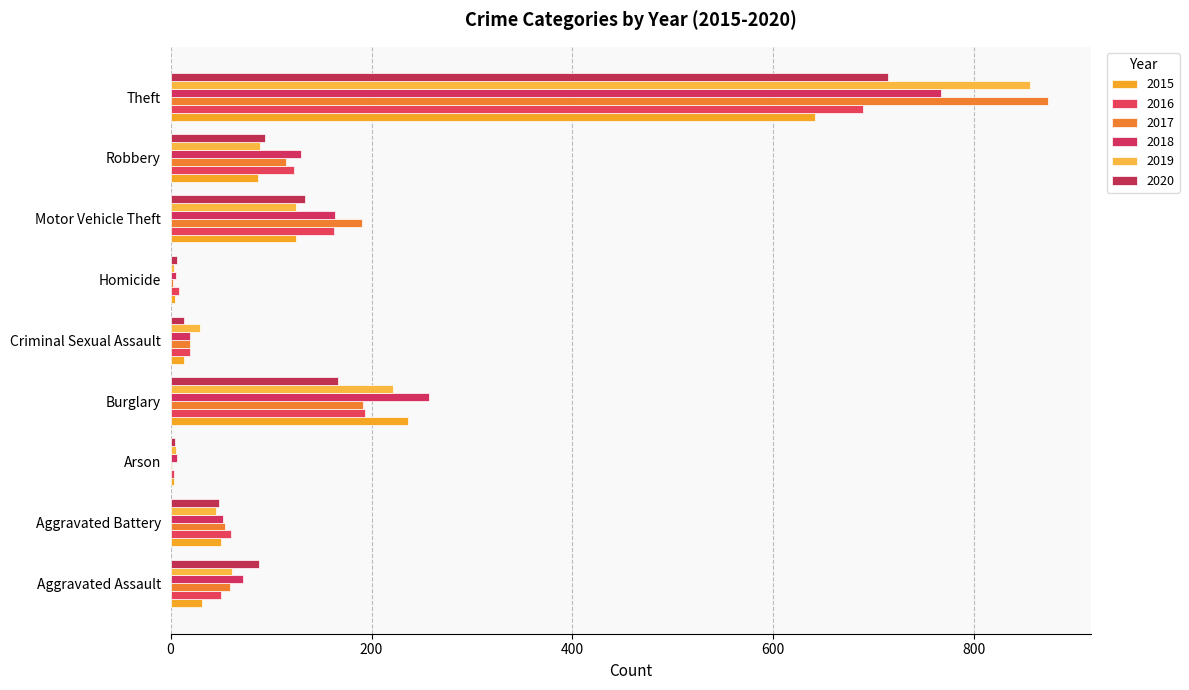

Reading left to right, what are all the values shown in this chart?

2015: 31	50	3	236	13	4	125	87	641
2016: 50	60	3	194	19	8	163	123	689
2017: 59	54	1	192	19	2	191	115	873
2018: 72	52	6	257	19	5	164	130	767
2019: 61	45	5	221	29	3	125	89	855
2020: 88	48	4	167	13	6	134	94	714